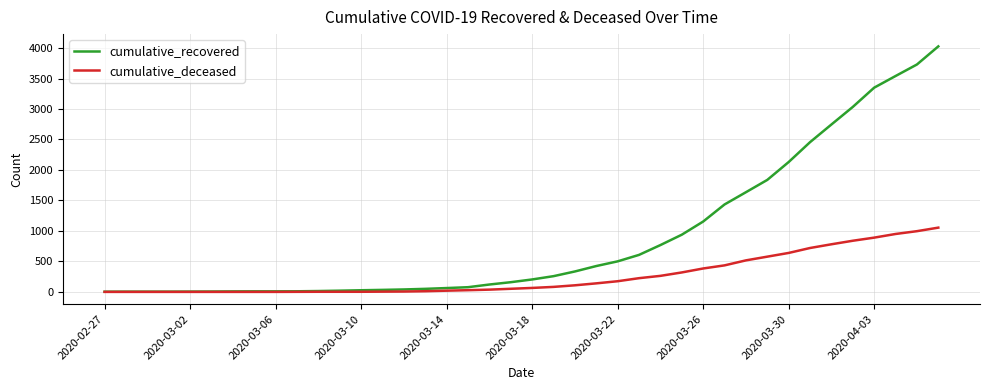

List the series in order of their peak value, lowest first.

cumulative_deceased, cumulative_recovered